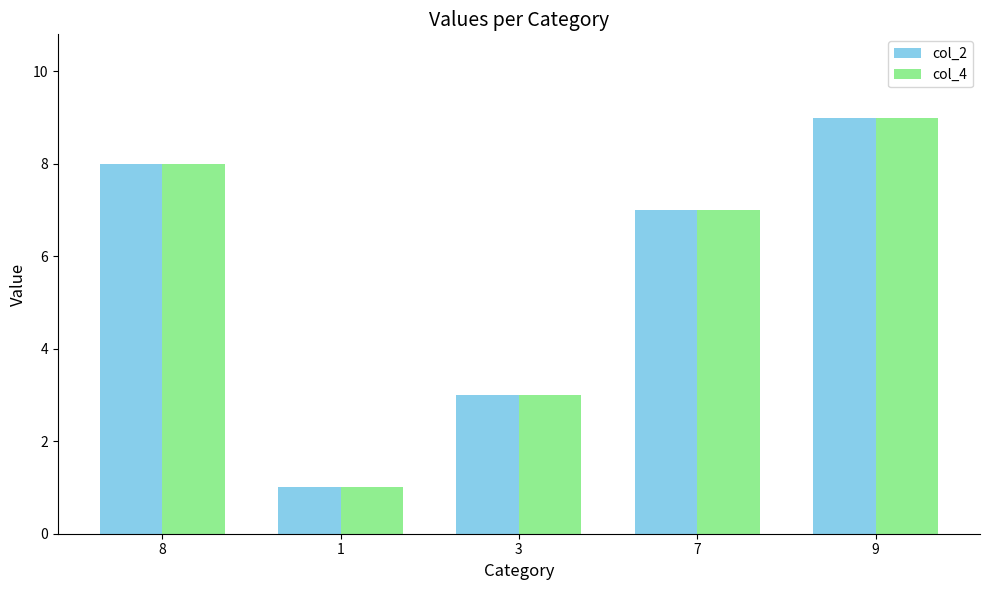

List the labels in order of col_4 value, smallest first.

1, 3, 7, 8, 9